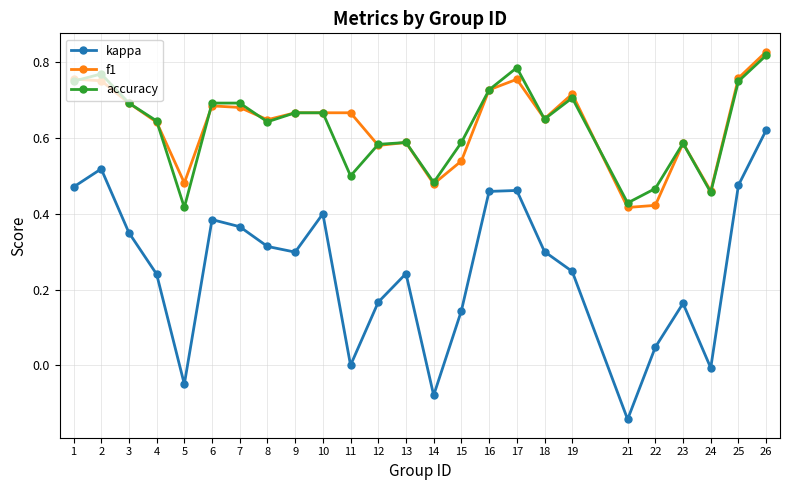

At which category is the sum across all series the highest?

26